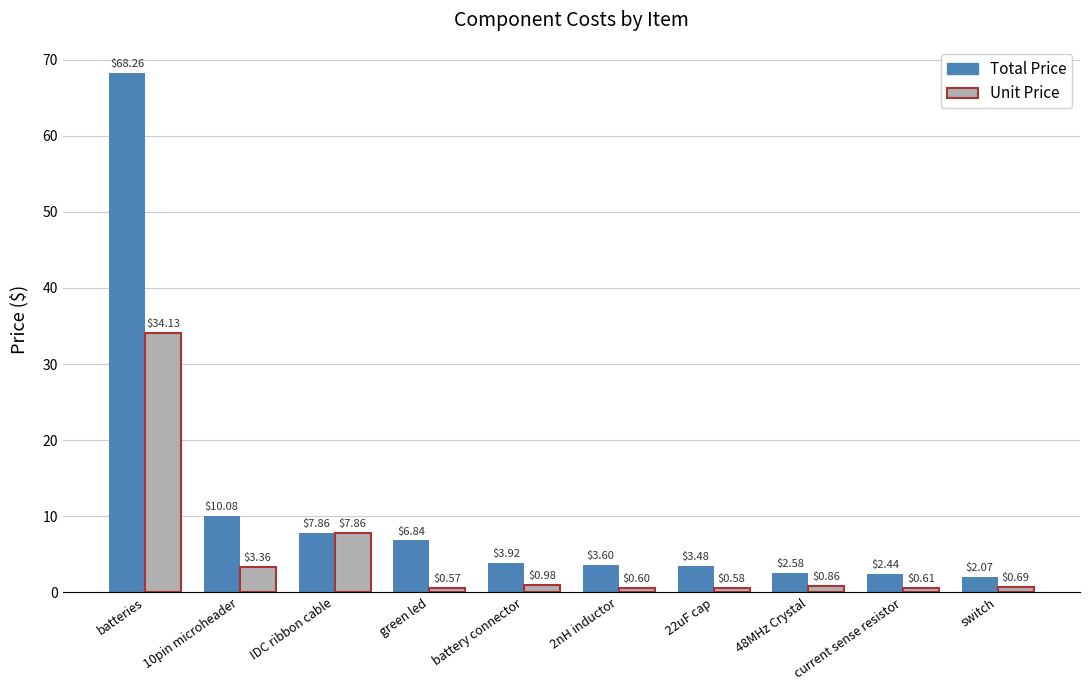

What position from the left is switch?

10